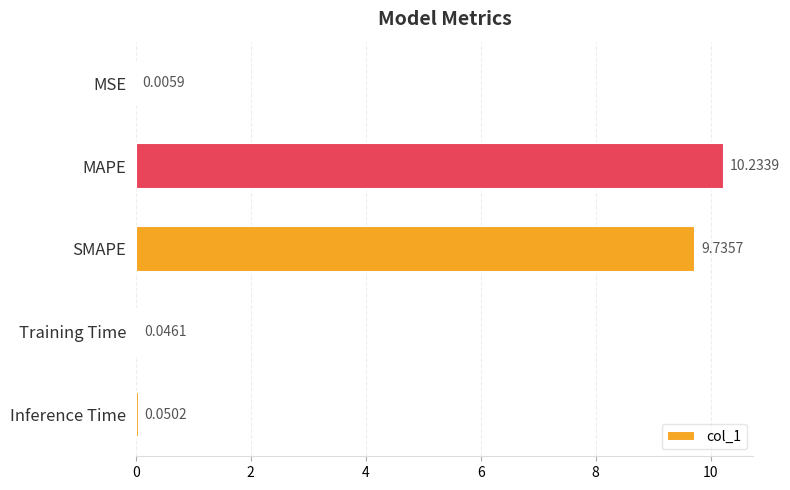

What is the sum of all values?

20.1